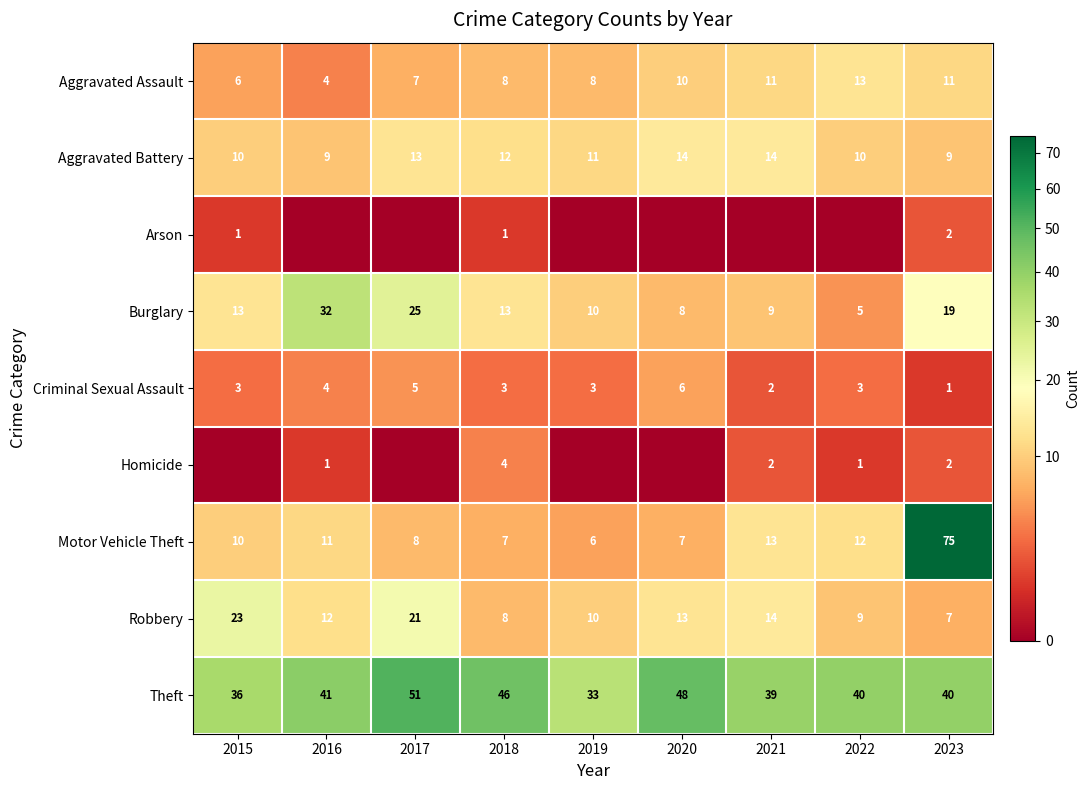

How many Criminal Sexual Assault values are between 3 and 4?

5